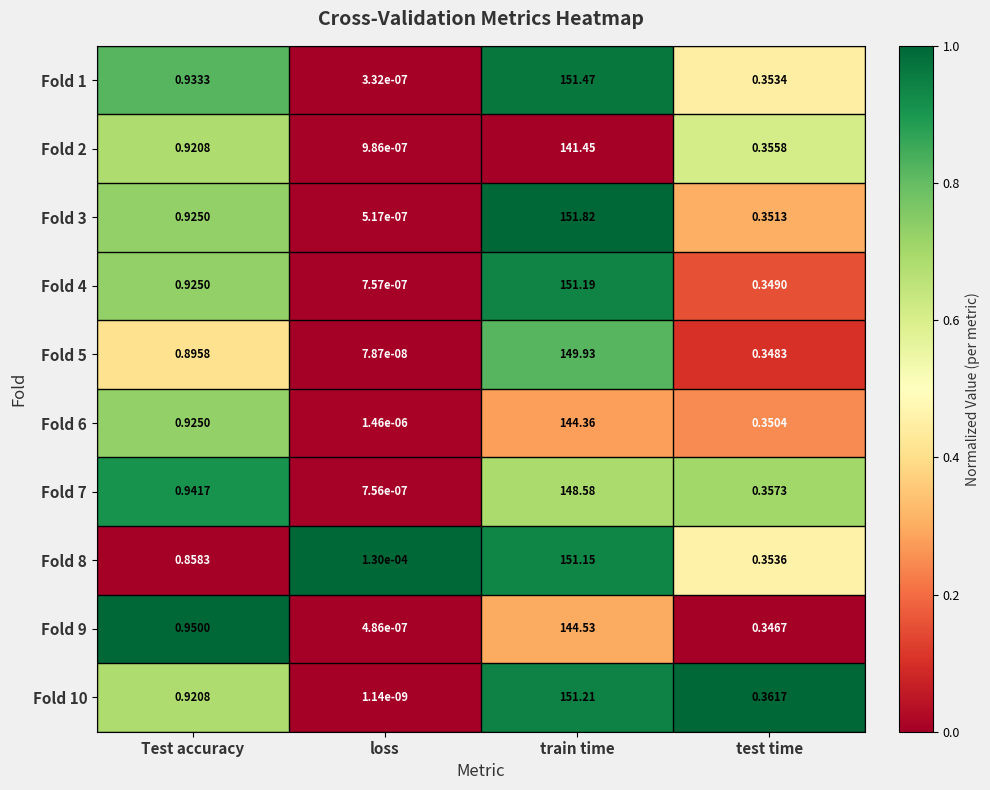

At which category is the sum across all series the highest?

train time